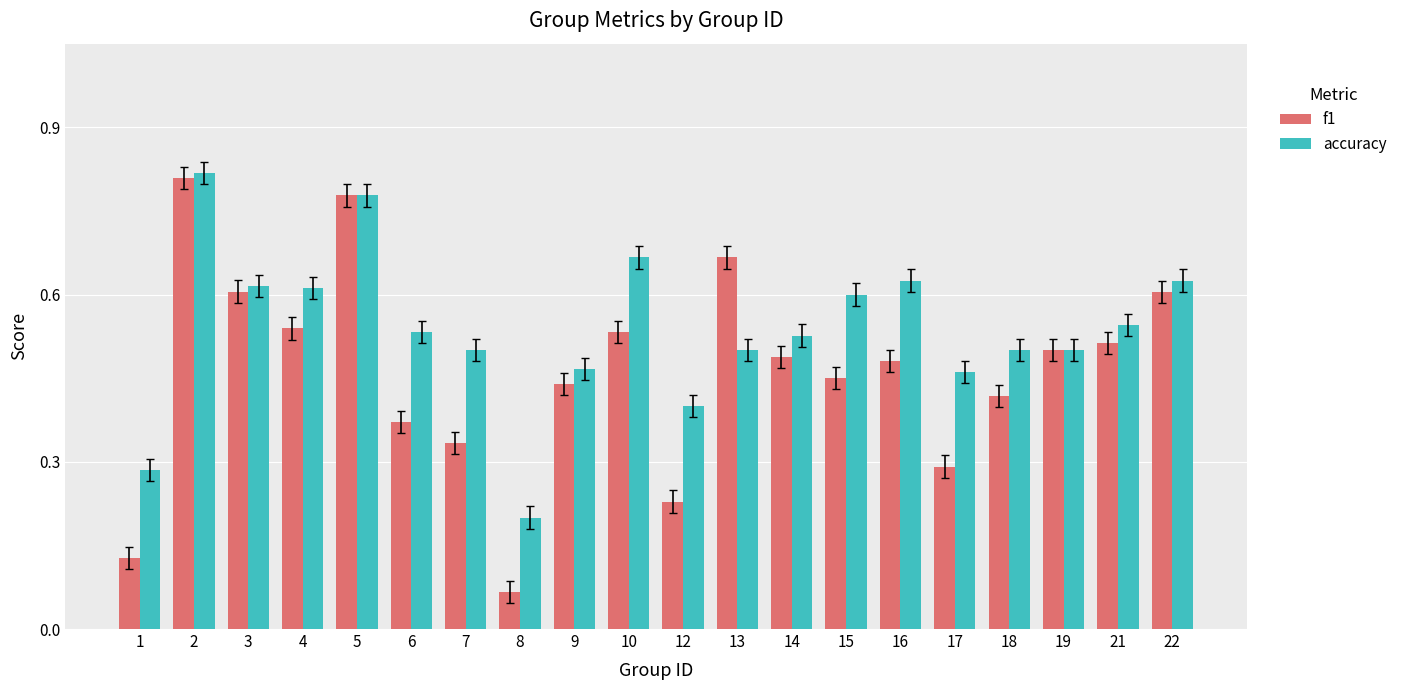

At which label is accuracy closest to 0?

8